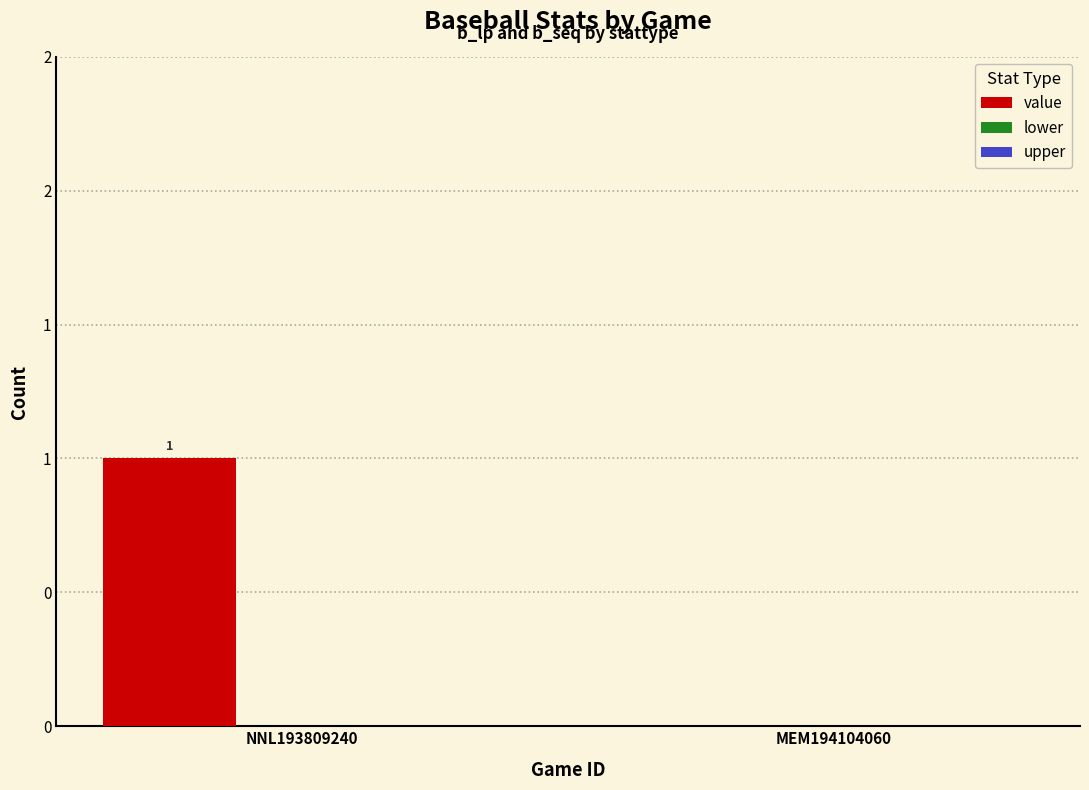

Does the chart contain stacked bars?

No